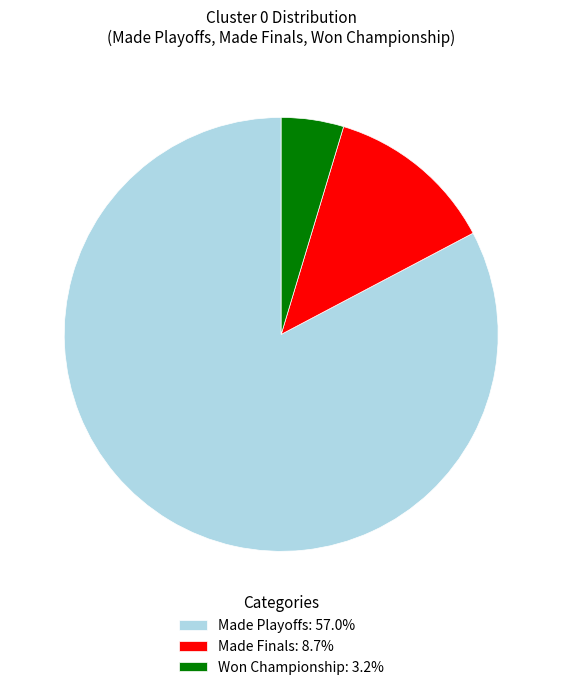

Which slice is the smallest?

Won Championship